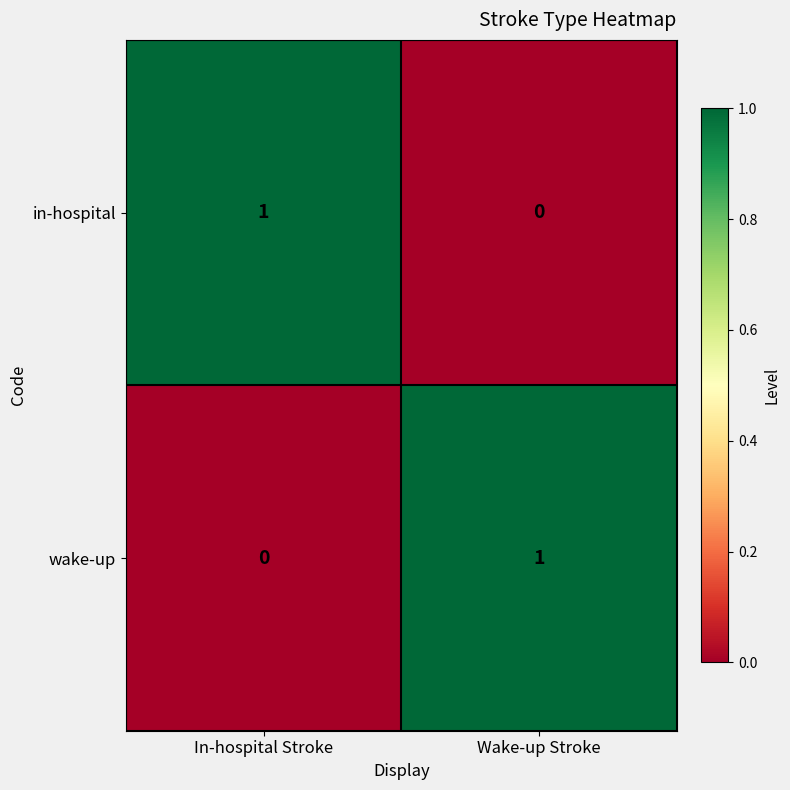

Which category has the lowest value in the in-hospital series?

Wake-up Stroke